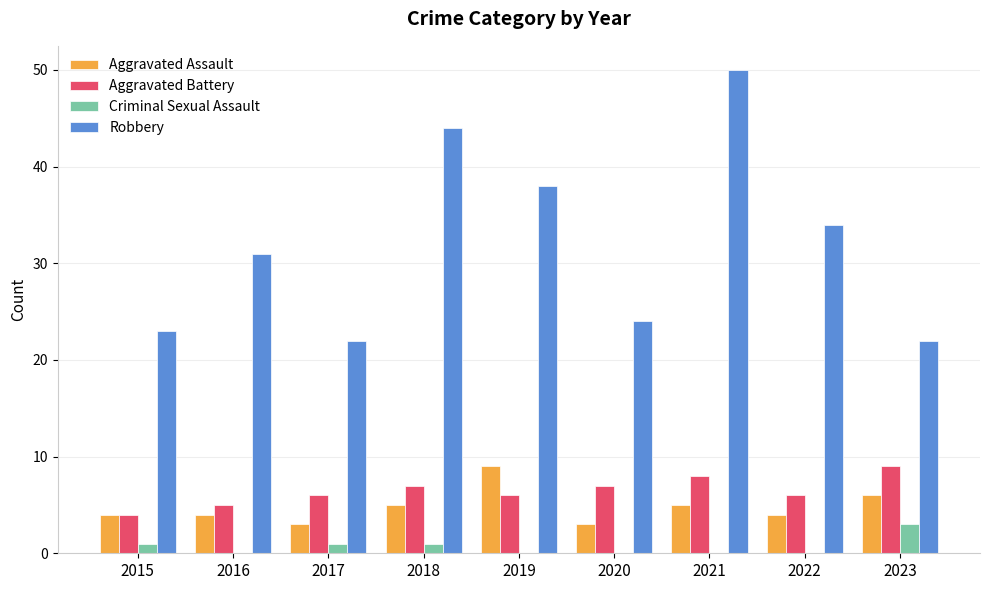

Is it true that Criminal Sexual Assault equals 2 at 2022?

False